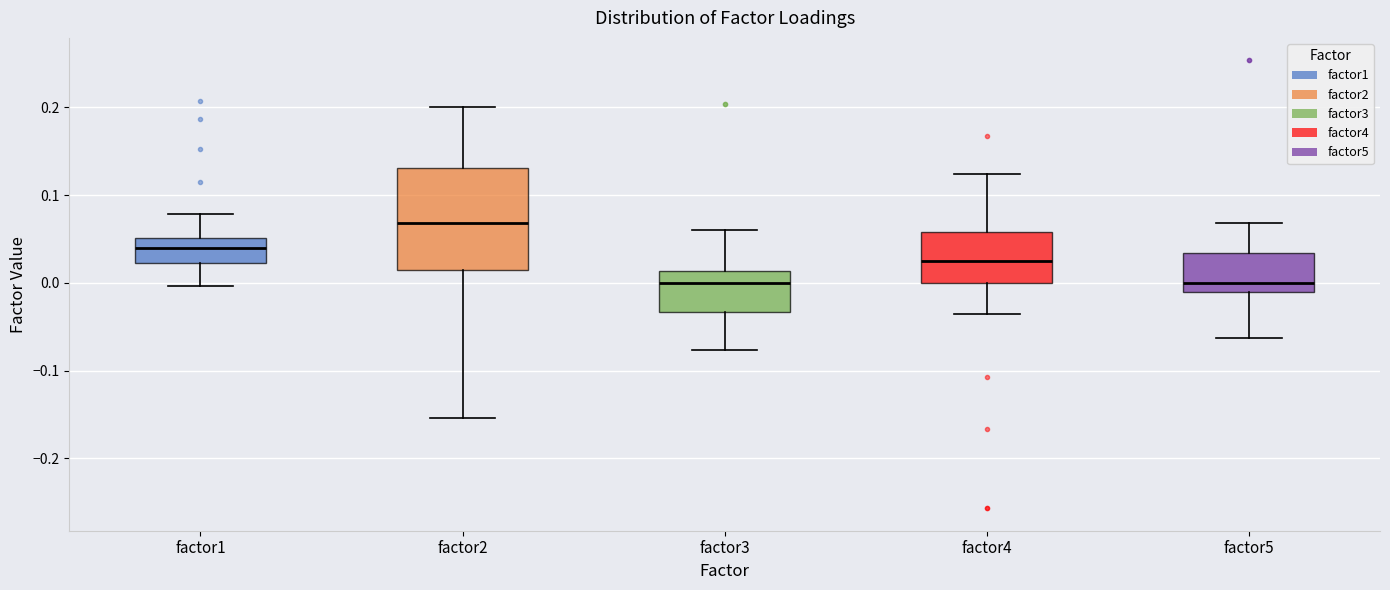

Reading left to right, transcribe this box plot: for each box, give where its median line is, the range the box spans, and where its two whiskers end, as read against the y-axis. The values are not printed on the chart, so give them approximately, as read against the axis.

factor1: median 0.04, box 0.02 to 0.05, whiskers 0.00 to 0.08
factor2: median 0.07, box 0.01 to 0.13, whiskers -0.15 to 0.20
factor3: median 0.00, box -0.03 to 0.01, whiskers -0.08 to 0.06
factor4: median 0.03, box 0.00 to 0.06, whiskers -0.04 to 0.12
factor5: median 0.00, box -0.01 to 0.03, whiskers -0.06 to 0.07